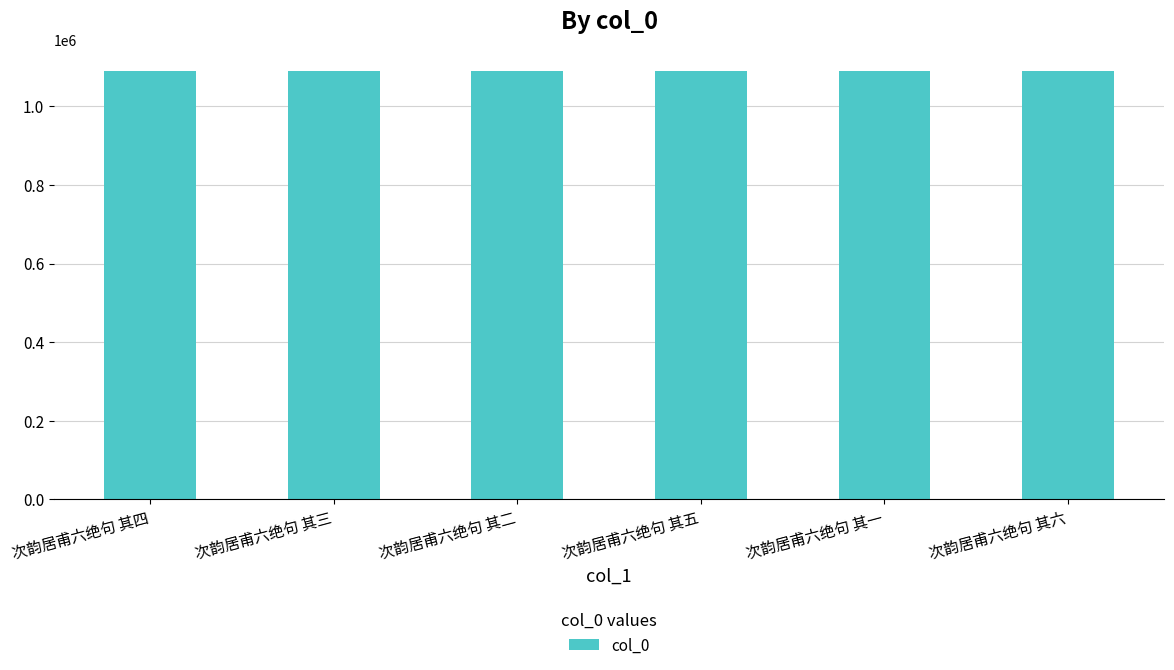

What is the value of the 5th bar from the left?

1090094